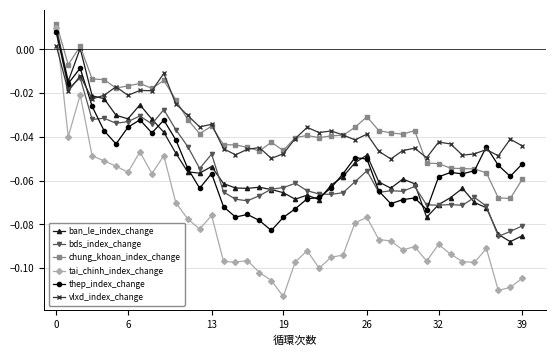

Is this an area chart (filled region under the line)?

No